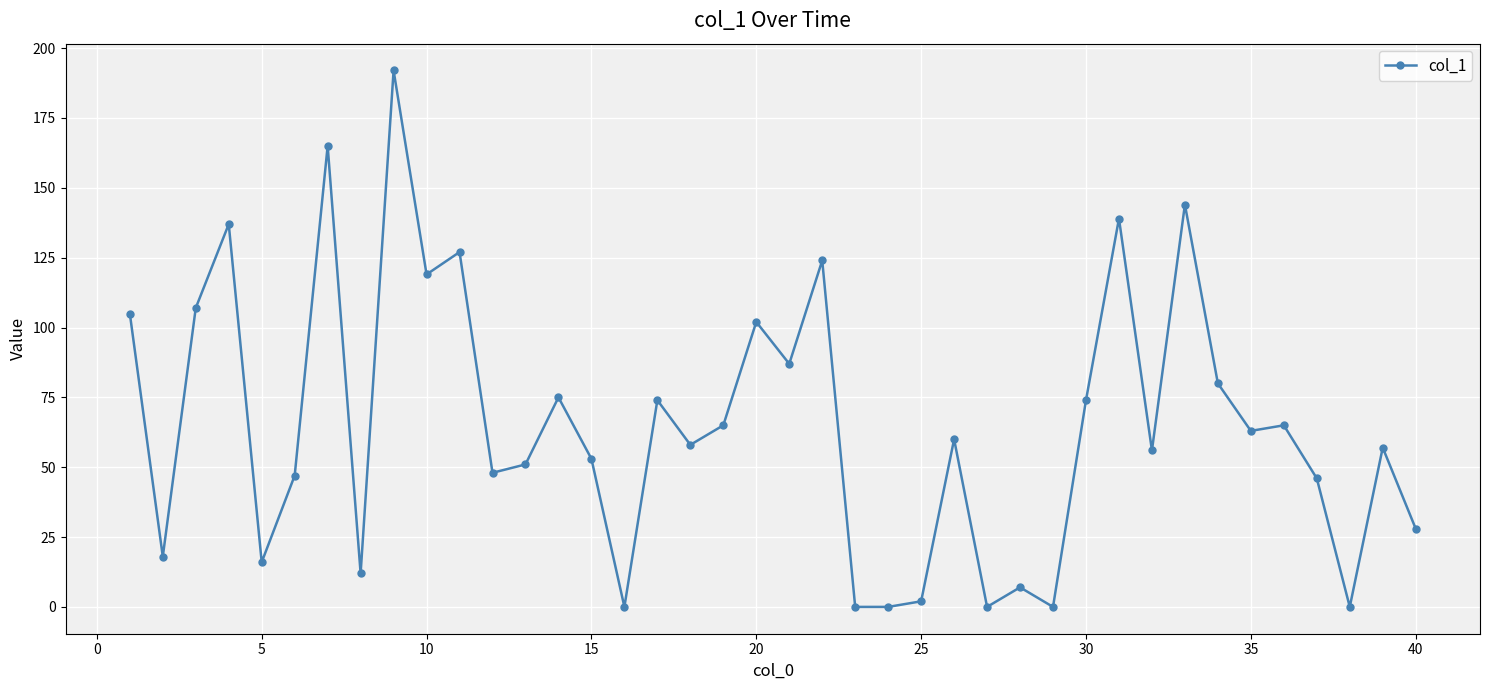

Reading left to right, transcribe all the data shown in this chart.

105	18	107	137	16	47	165	12	192	119	127	48	51	75	53	0	74	58	65	102	87	124	0	0	2	60	0	7	0	74	139	56	144	80	63	65	46	0	57	28